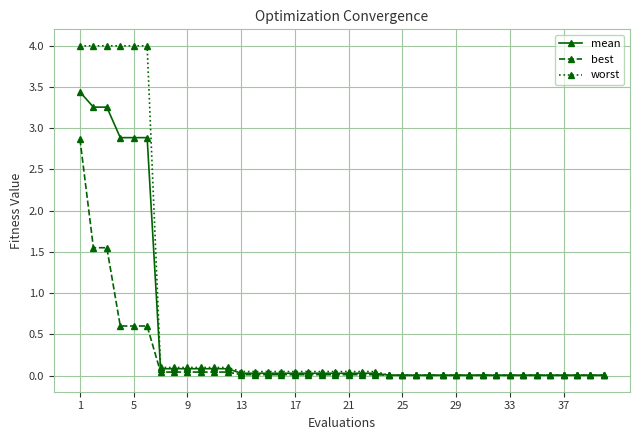

Rank the series by their average value, from lowest to highest.

best, mean, worst